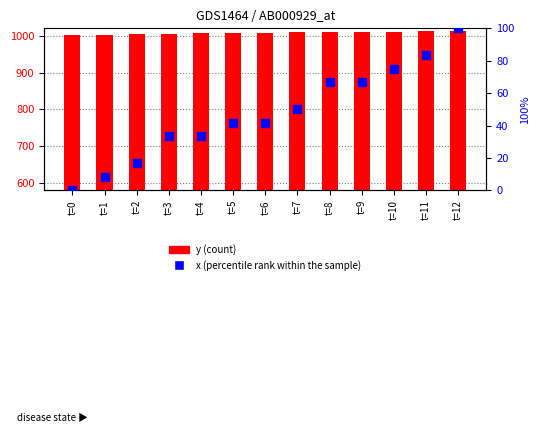

Which series contains the lowest Y value?

x (percentile rank within the sample)